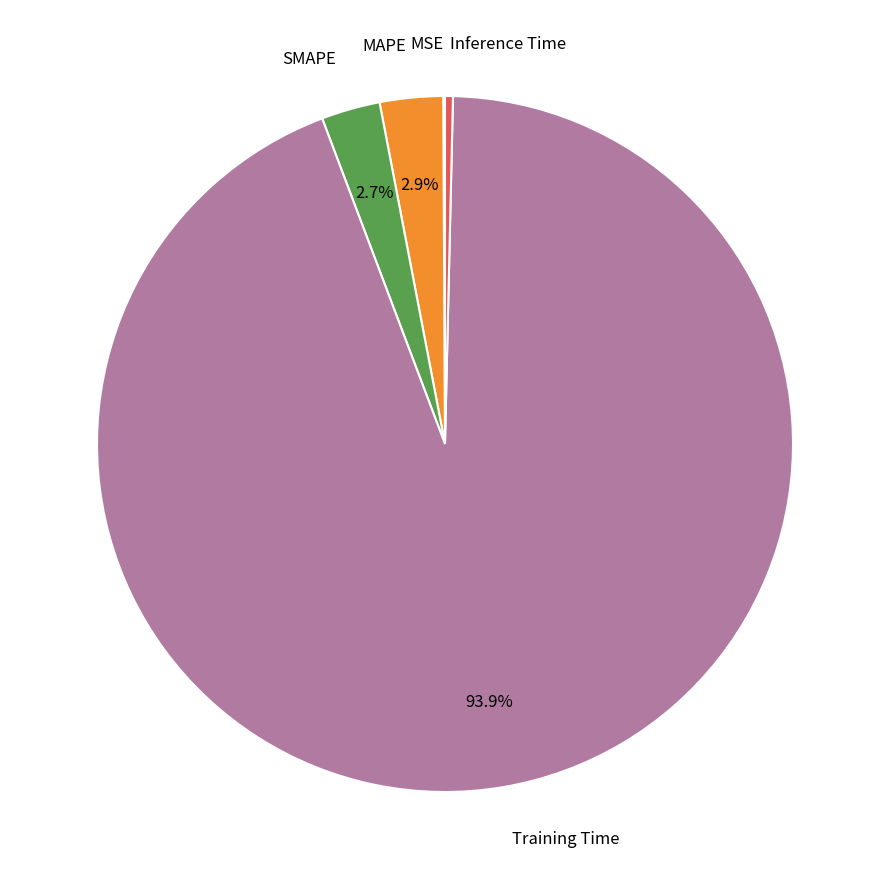

To the nearest percent, what is the average slice percentage?

20%